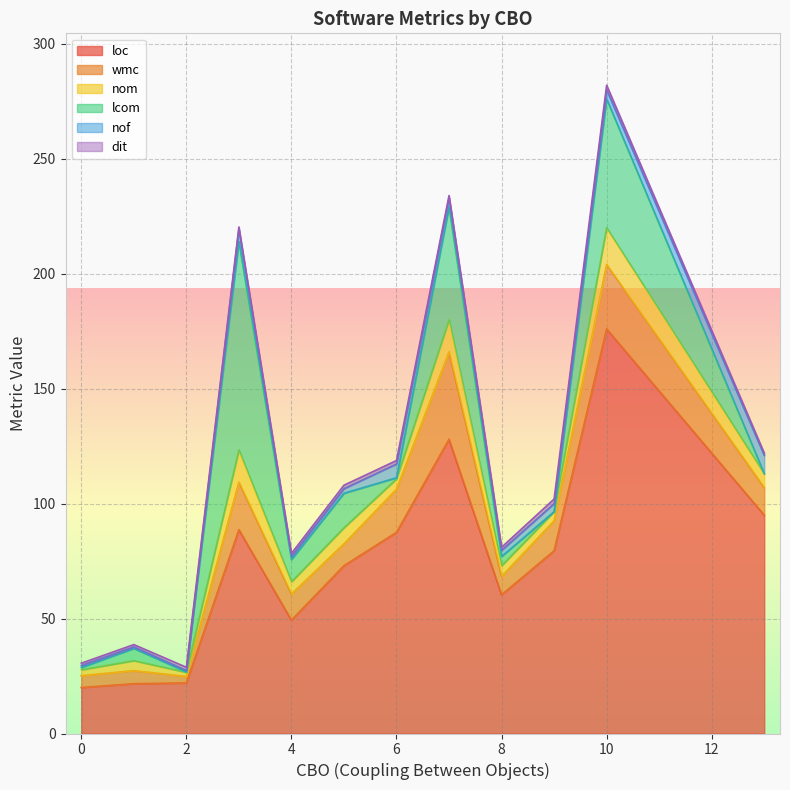

How many lines are shown in the chart?

6